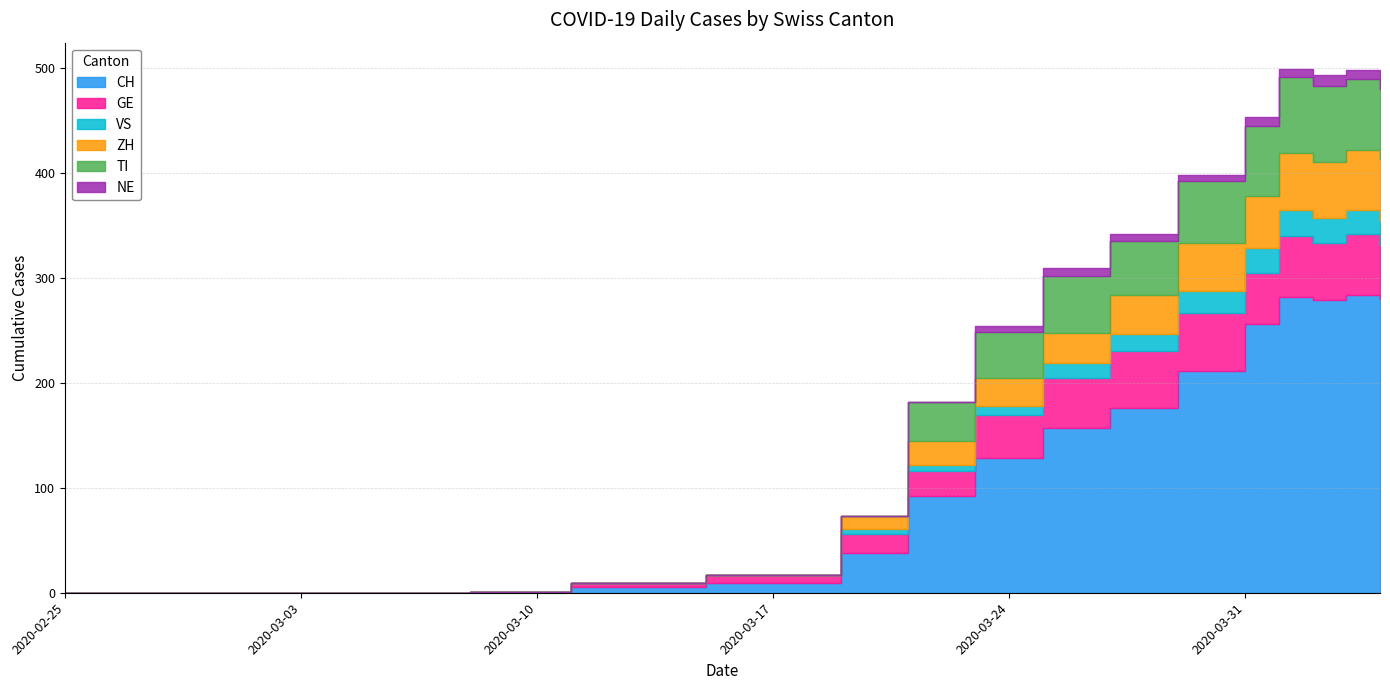

How many values in the ZH series are below 247?

8